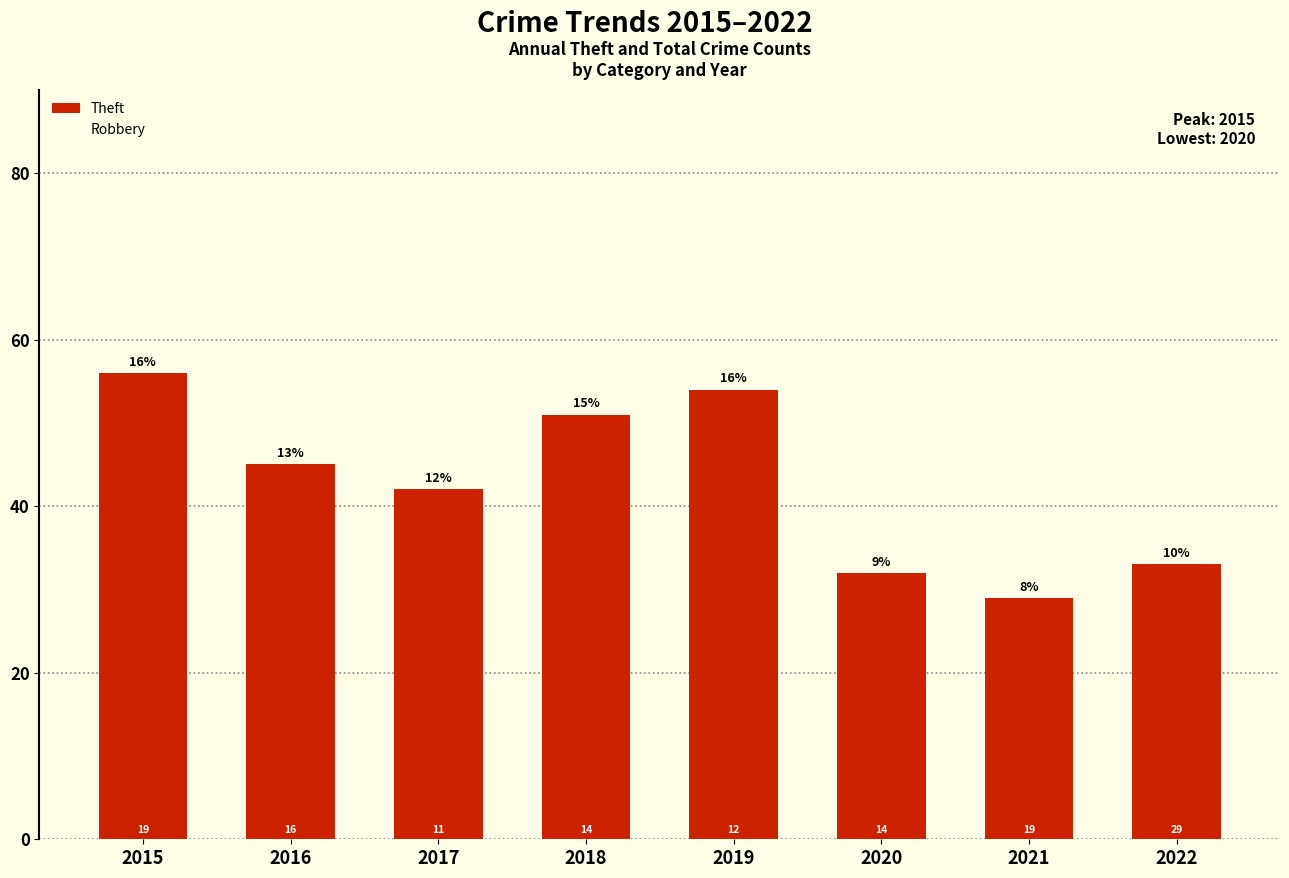

What is the average value of the Total series?

70